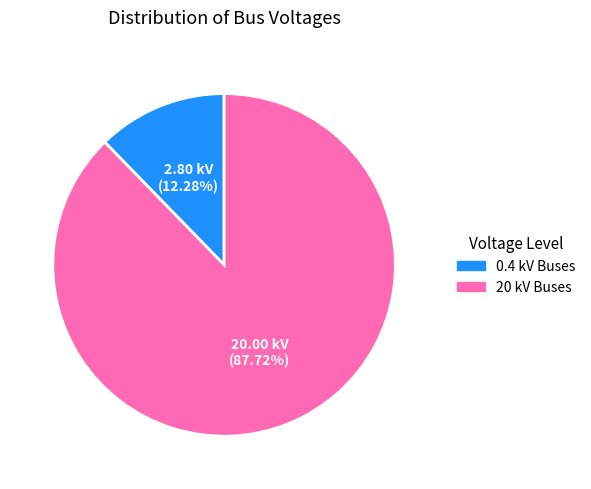

Is there a majority slice in this chart?

Yes